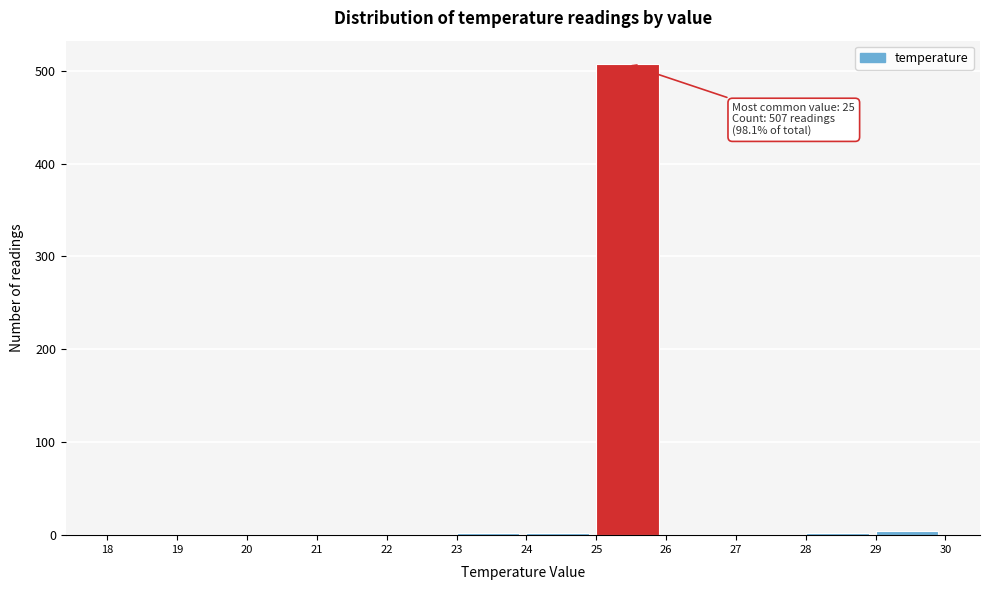

Which range on the x-axis has the tallest bar?

25 to 26